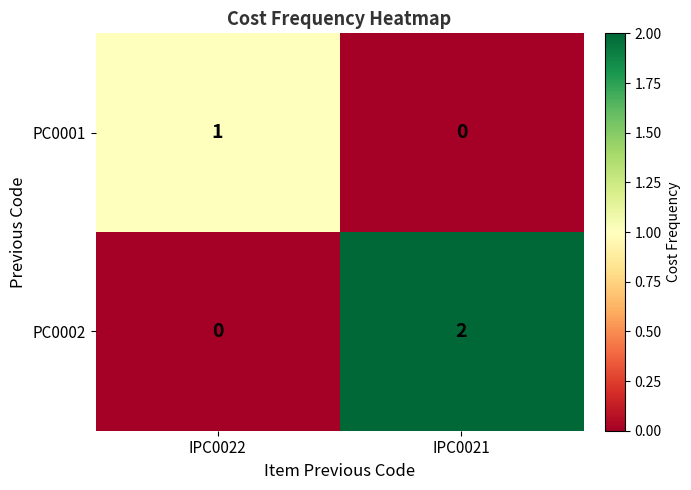

How many values in the PC0002 series are below 2?

1